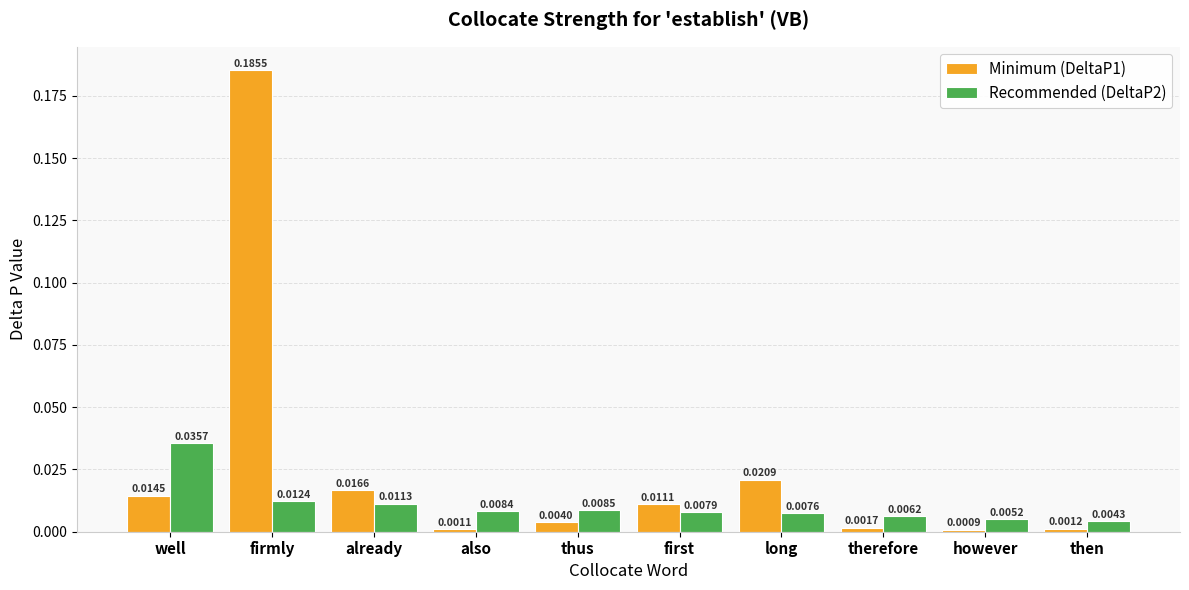

Rank the categories by Minimum (DeltaP1) value from lowest to highest.

however, also, then, therefore, thus, first, well, already, long, firmly